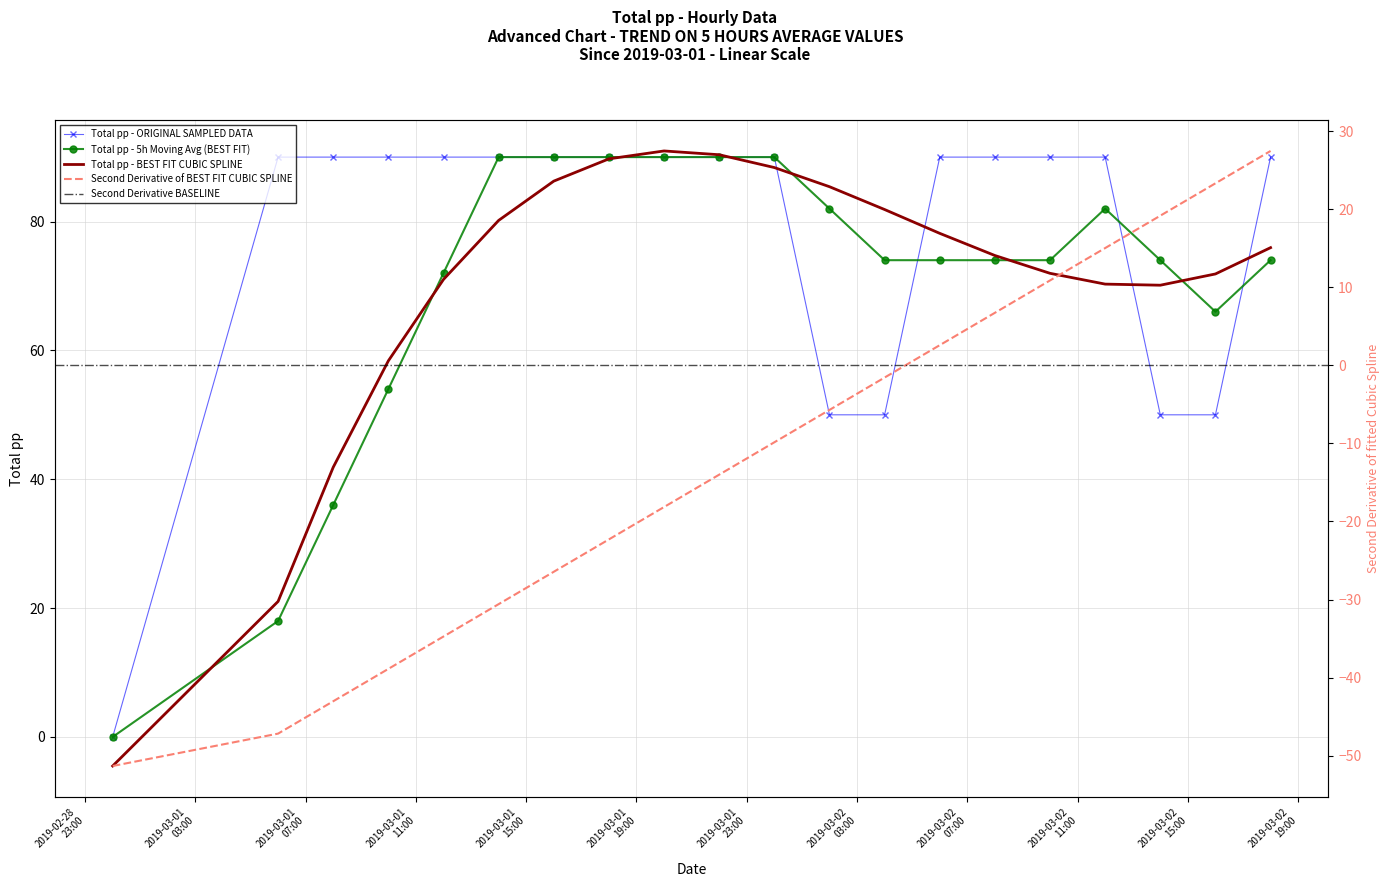

How many categories are shown in the chart?

20